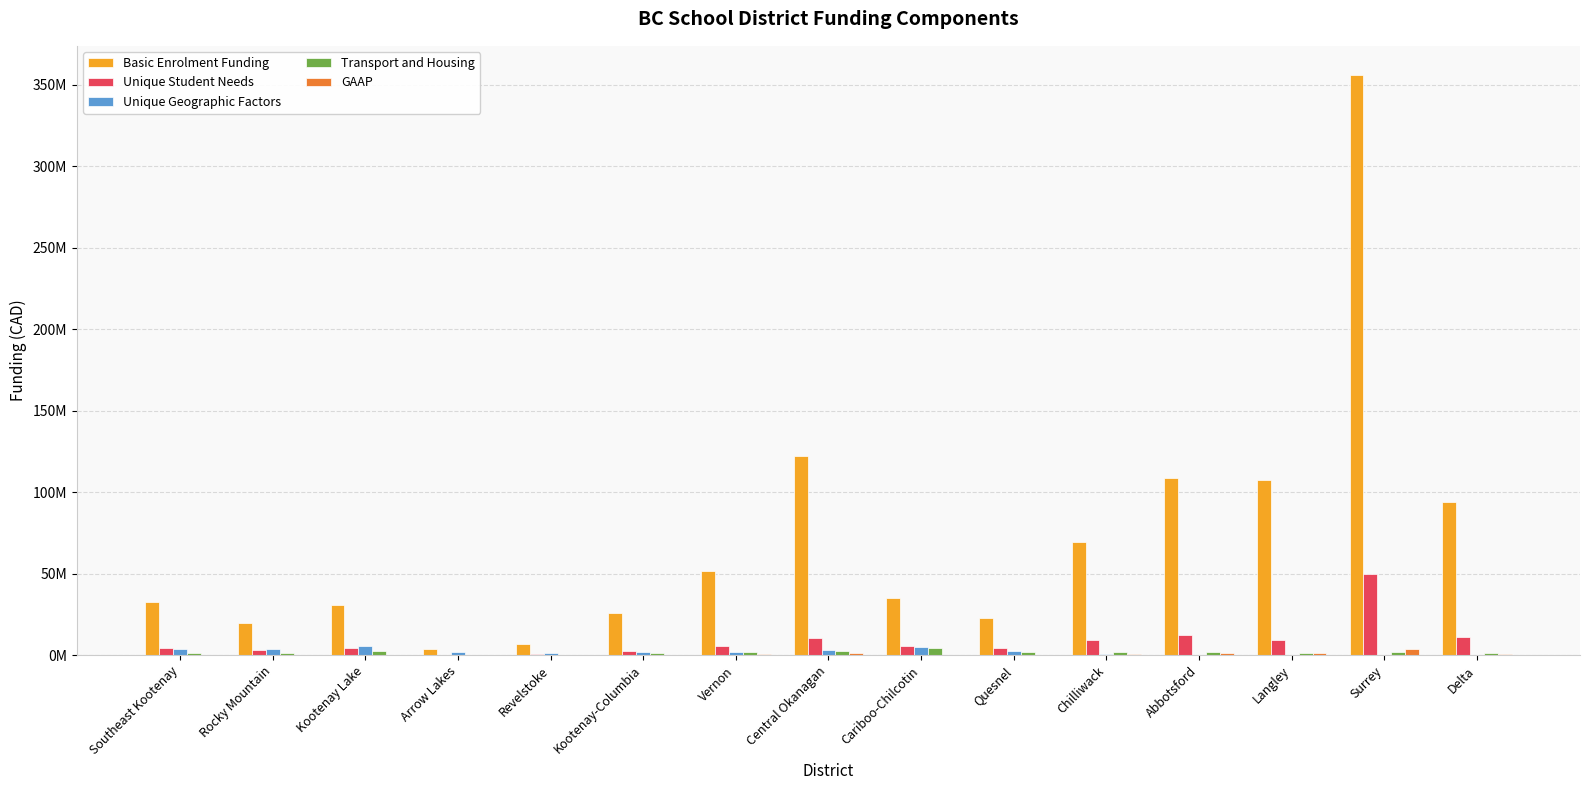

The value of Transport and Housing at Central Okanagan is 2404612. True or false?

True